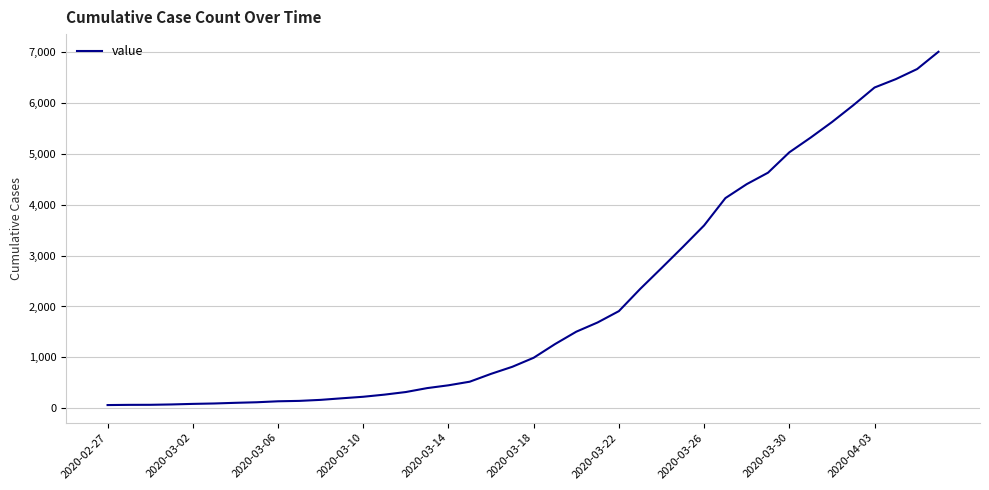

What is the maximum value shown in the chart?

7003